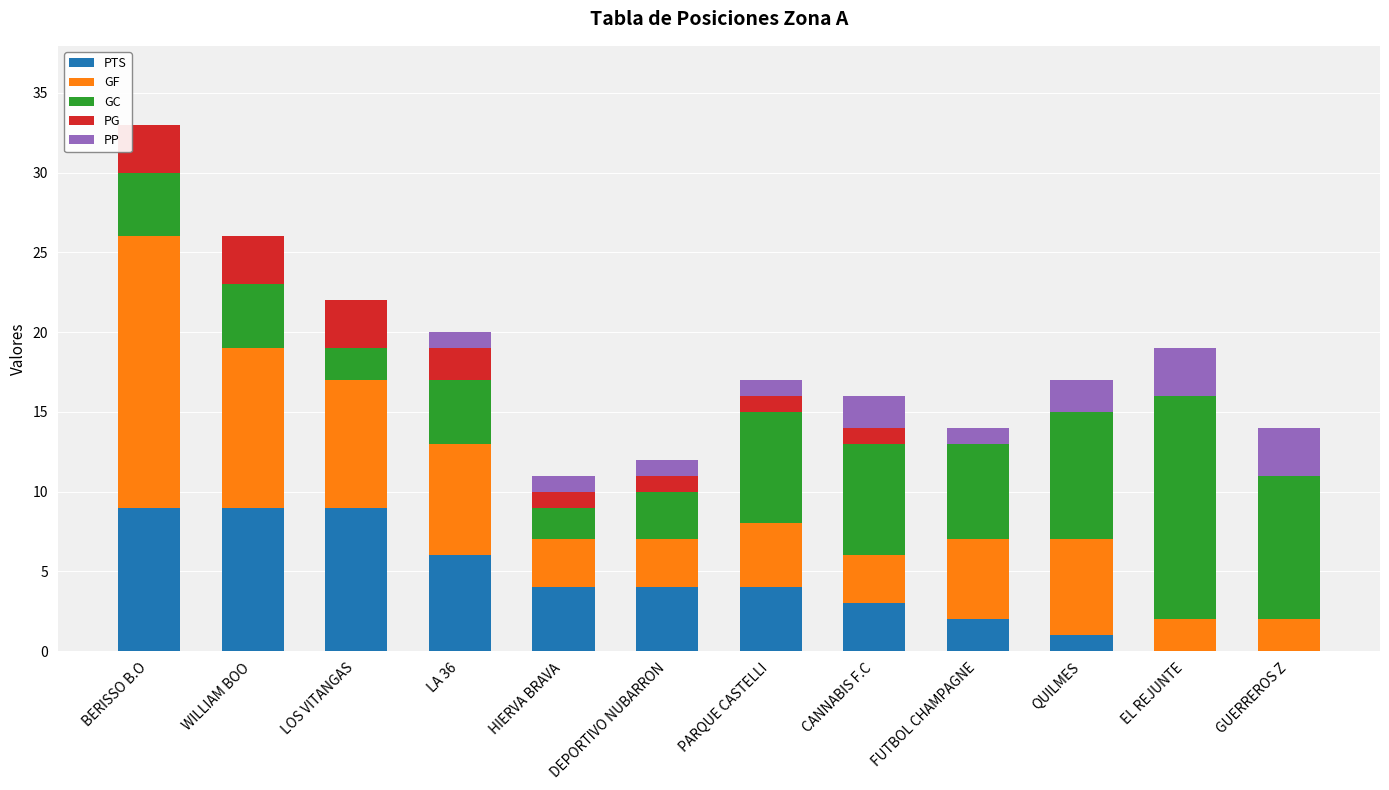

What is the total value across all series at LOS VITANGAS?

22